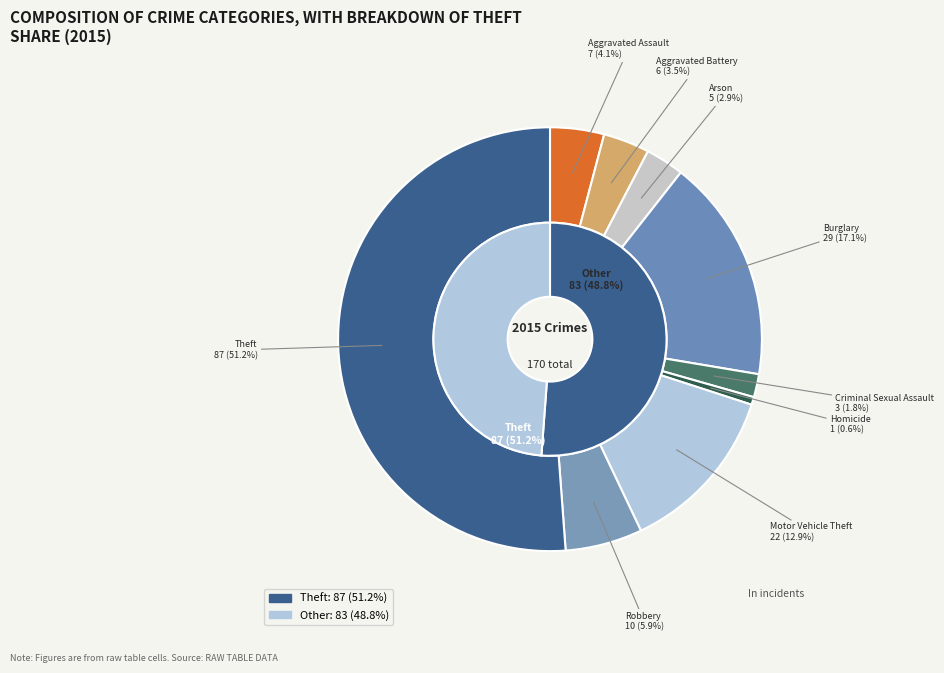

How many slices are in this pie chart?

9